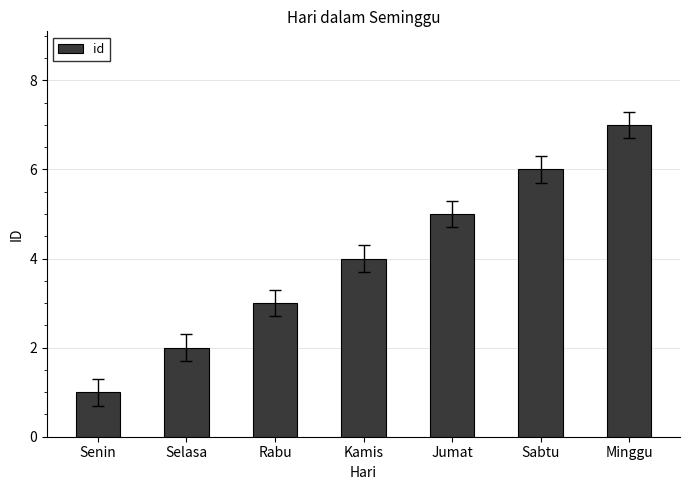

True or false: the data shows 4 at Kamis.

True